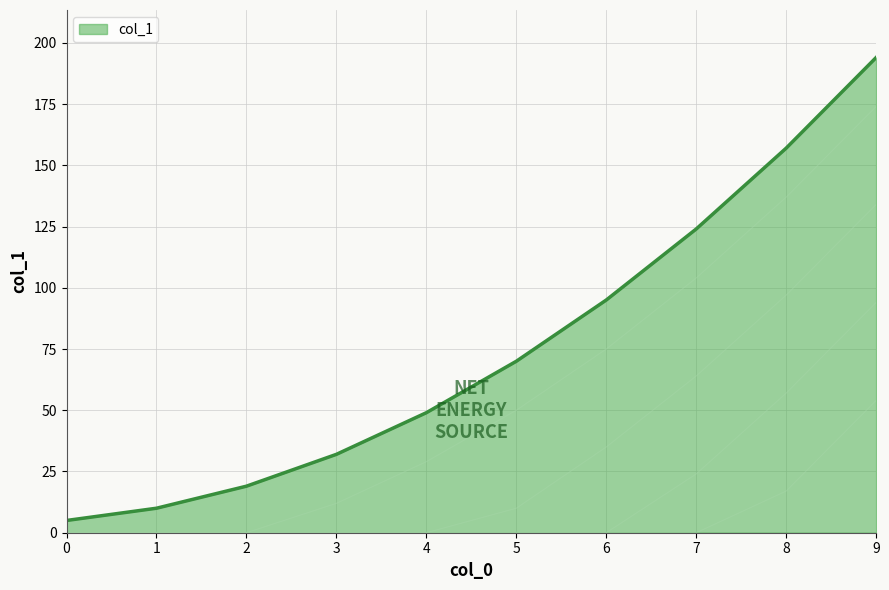

What is the difference between the maximum and minimum values?

189